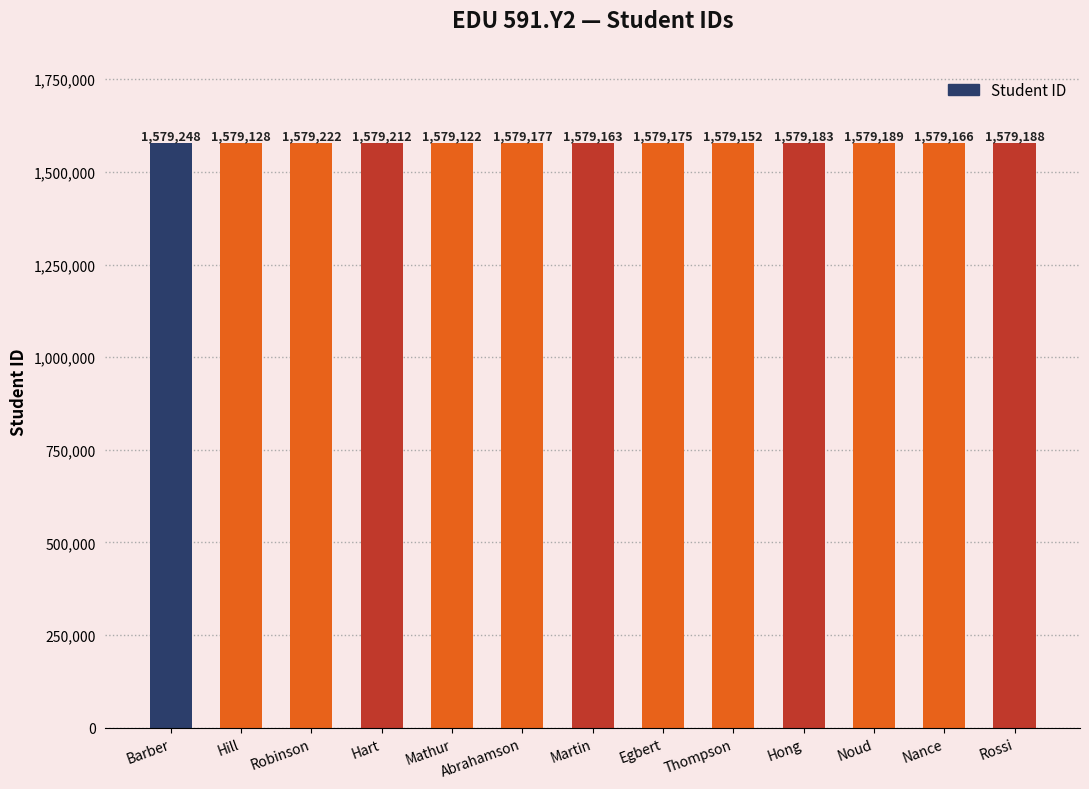

True or false: the data shows 1579189 at Noud.

True